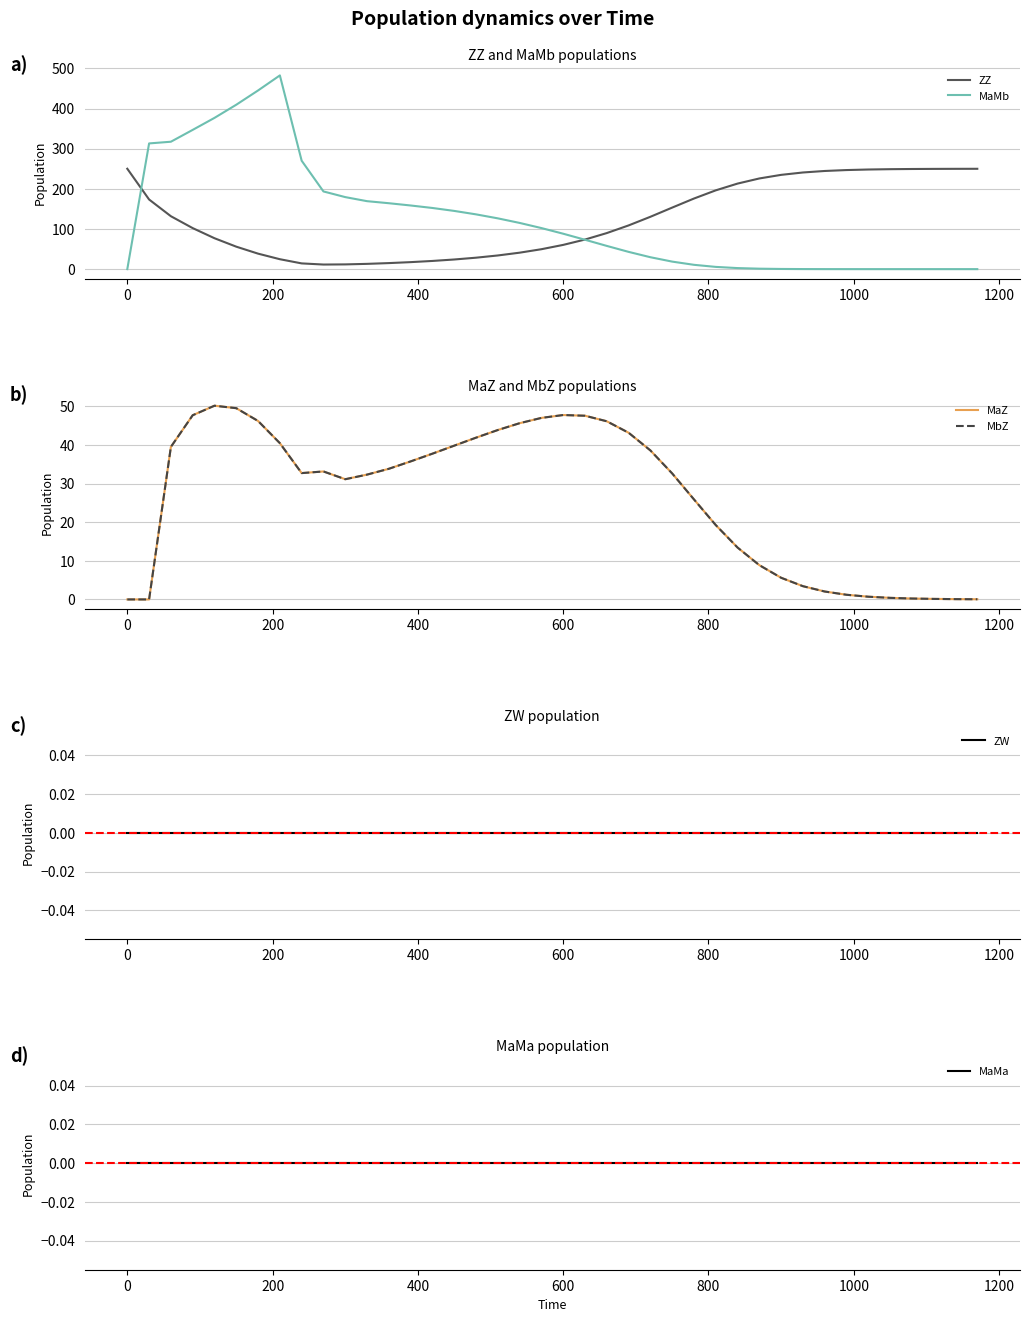

Which series has the largest range (max minus min)?

MaMb